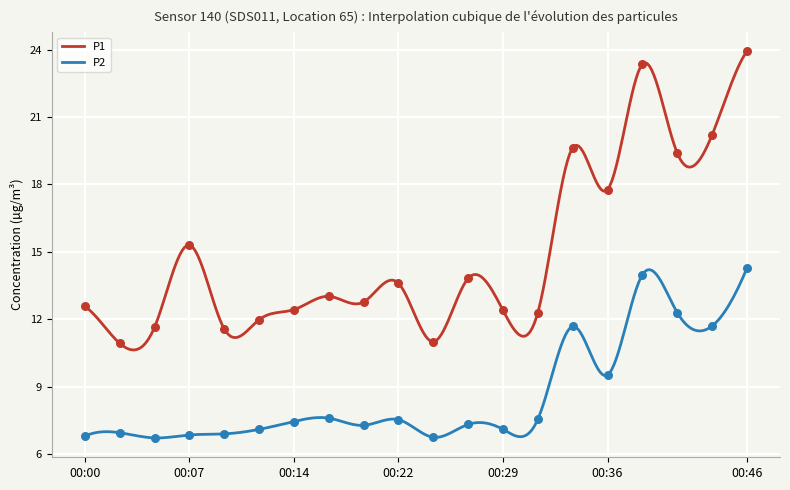

Which series contains the lowest Y value?

P2